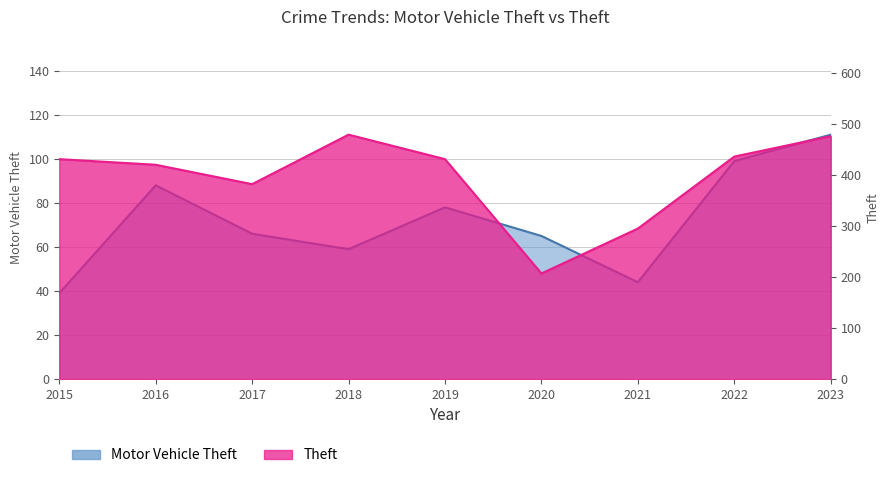

What is the highest value of the Motor Vehicle Theft series?

111